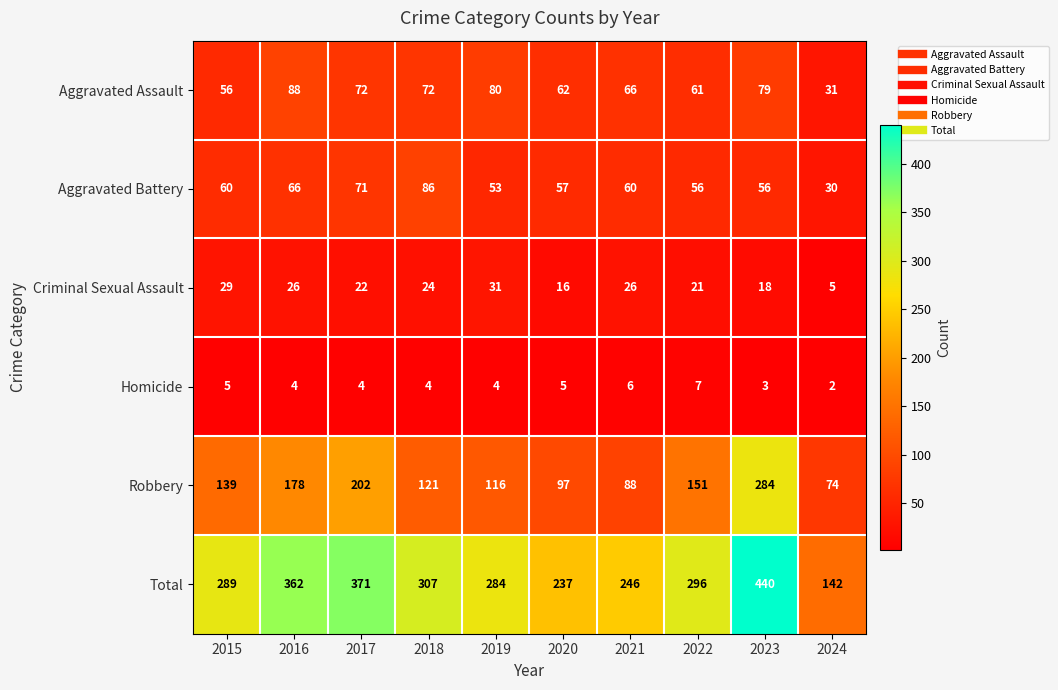

Is it true that Criminal Sexual Assault equals 24 at 2020?

False